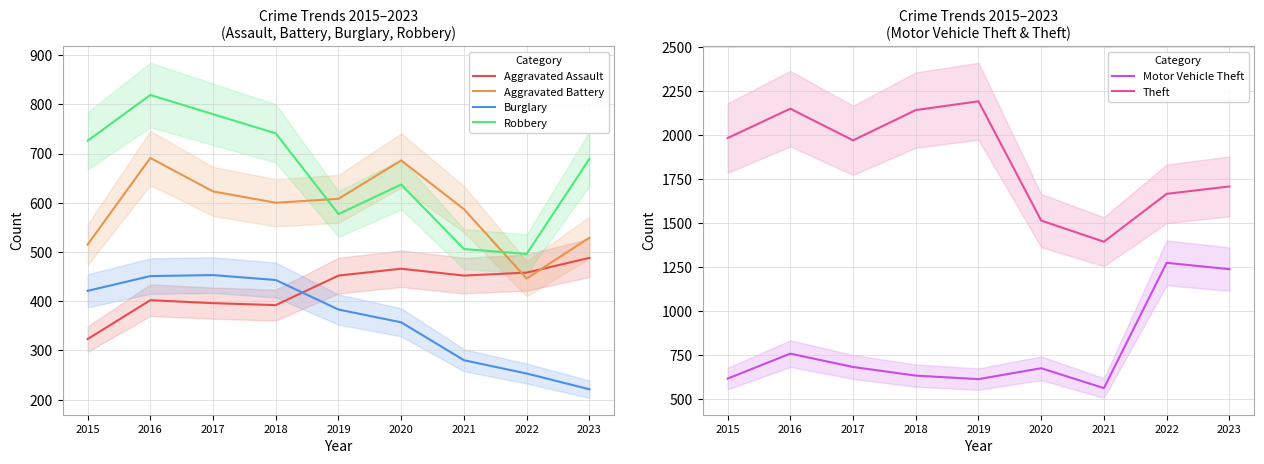

How many lines are shown in the chart?

6